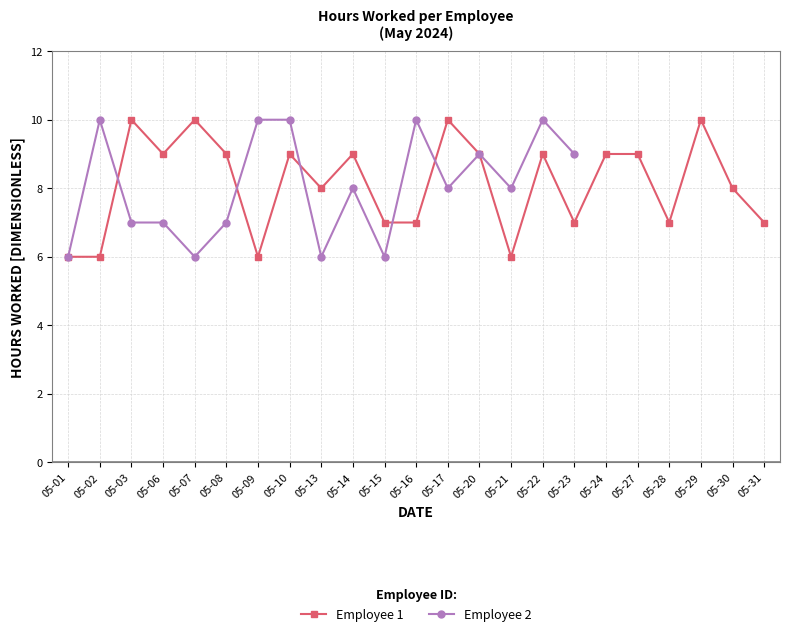

What is the value of the Employee 1 point at the 1st from the left?

6